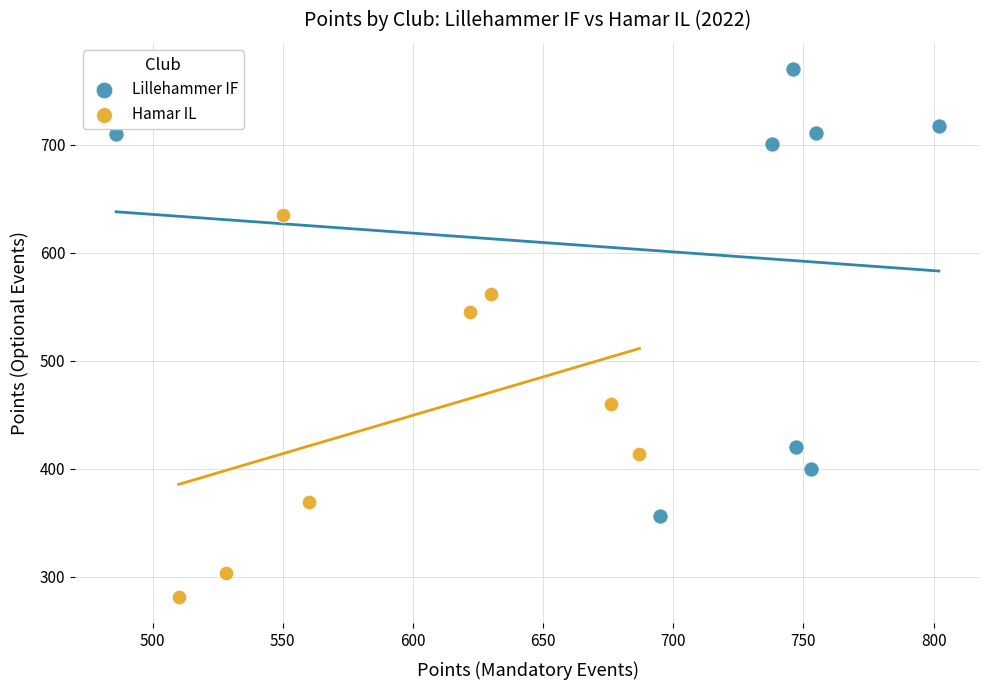

Which series reaches the maximum Y coordinate?

Lillehammer IF